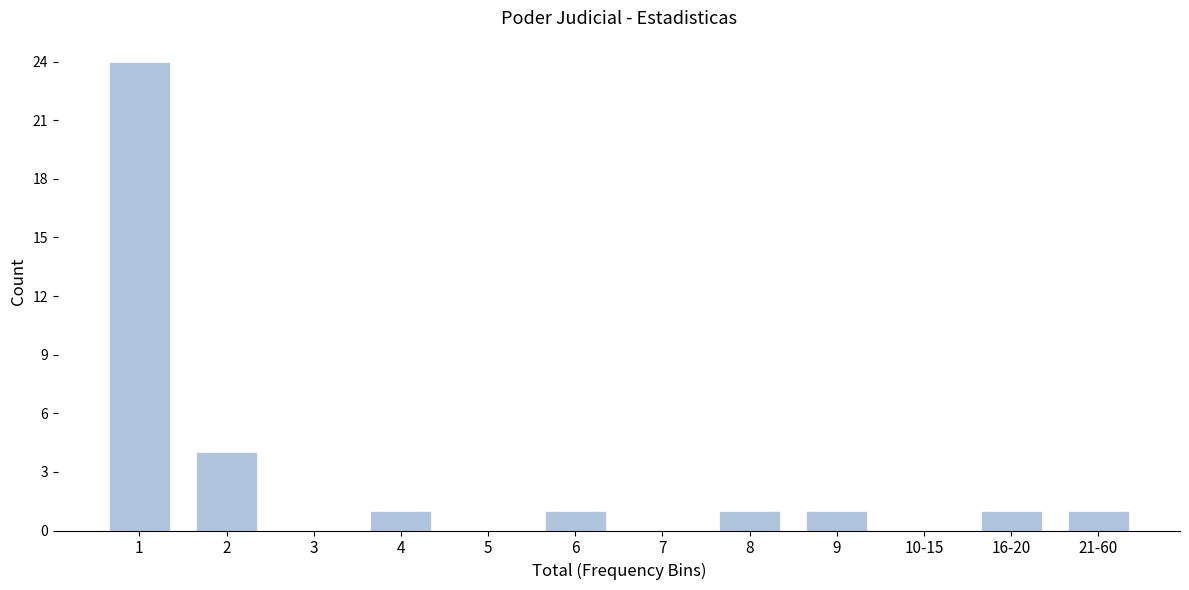

Reading left to right, list all the values displayed in this chart.

1=24	2=4	3=0	4=1	5=0	6=1	7=0	8=1	9=1	10-15=0	16-20=1	21-60=1